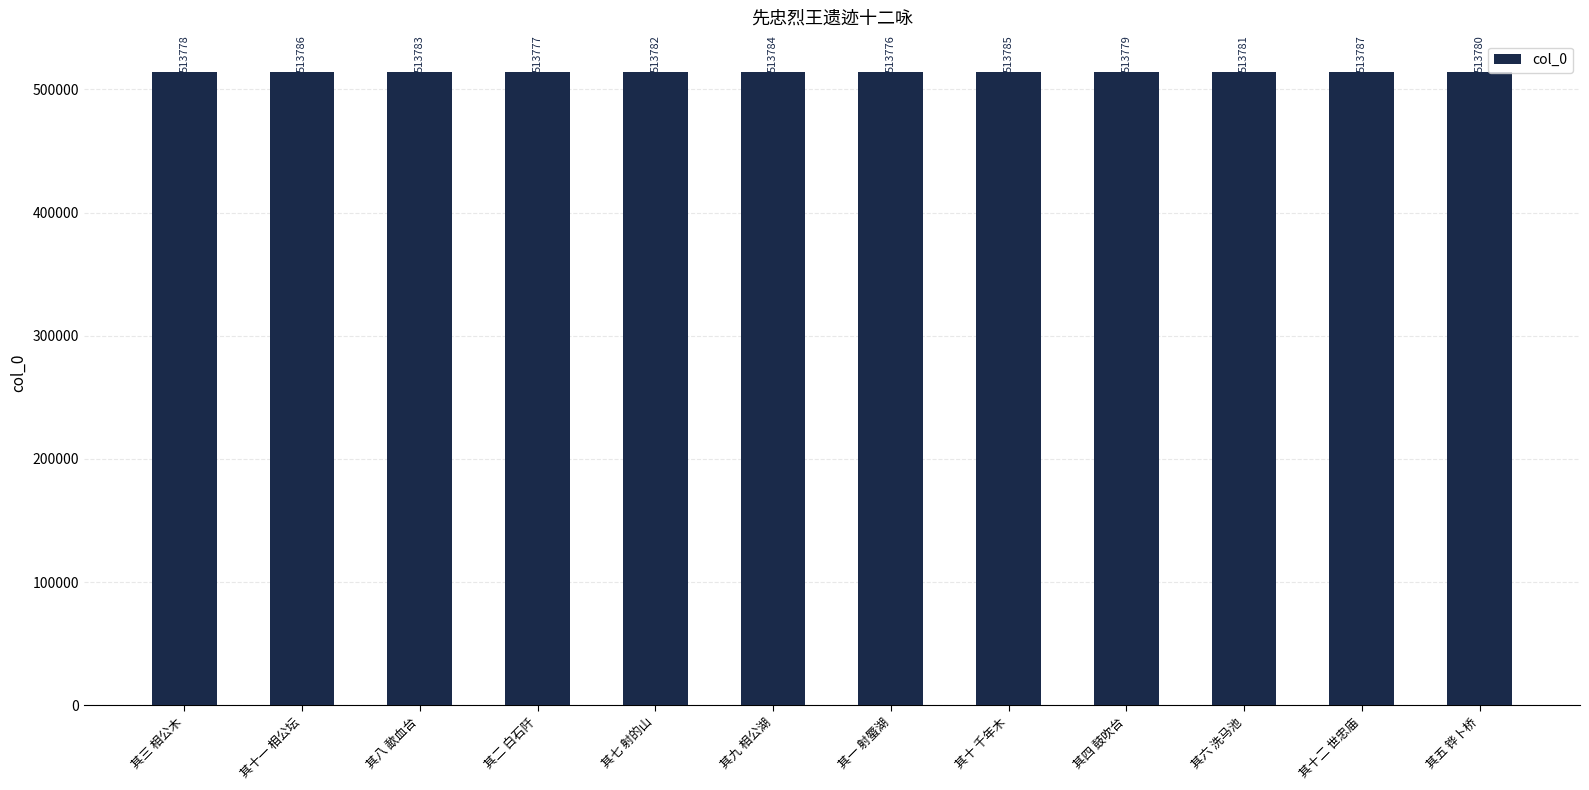

What is the sum of the values at 其九 相公湖 and 其六 洗马池?

1027565